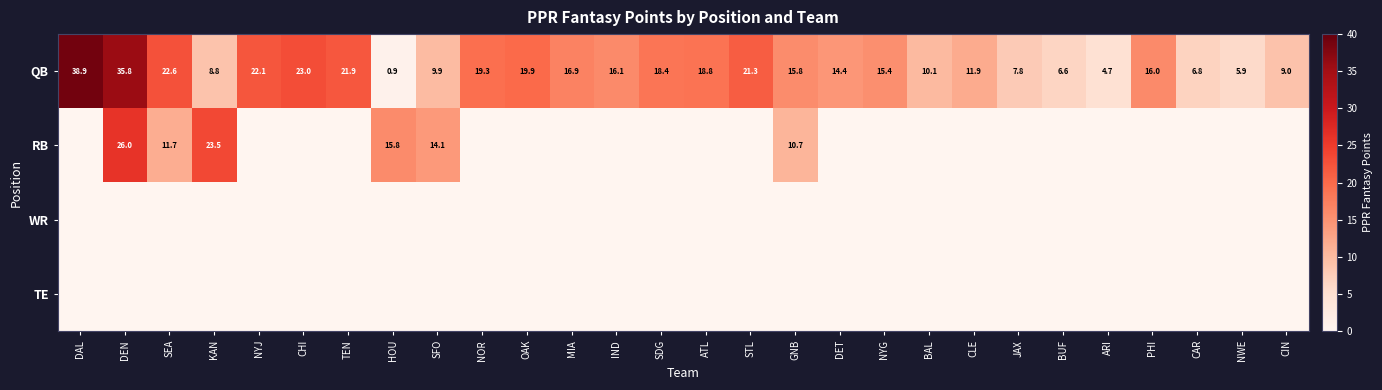

The value of QB at CIN is 3.6. True or false?

False